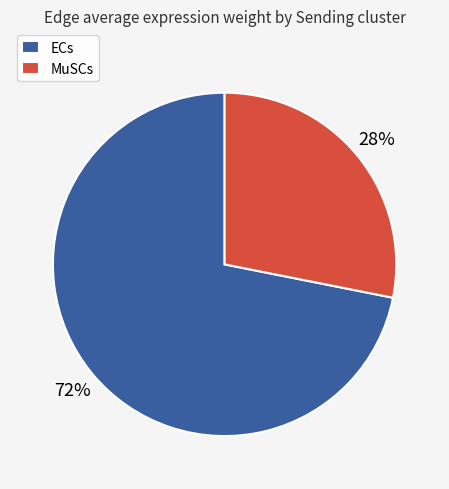

Rank the categories by value from lowest to highest.

MuSCs, ECs